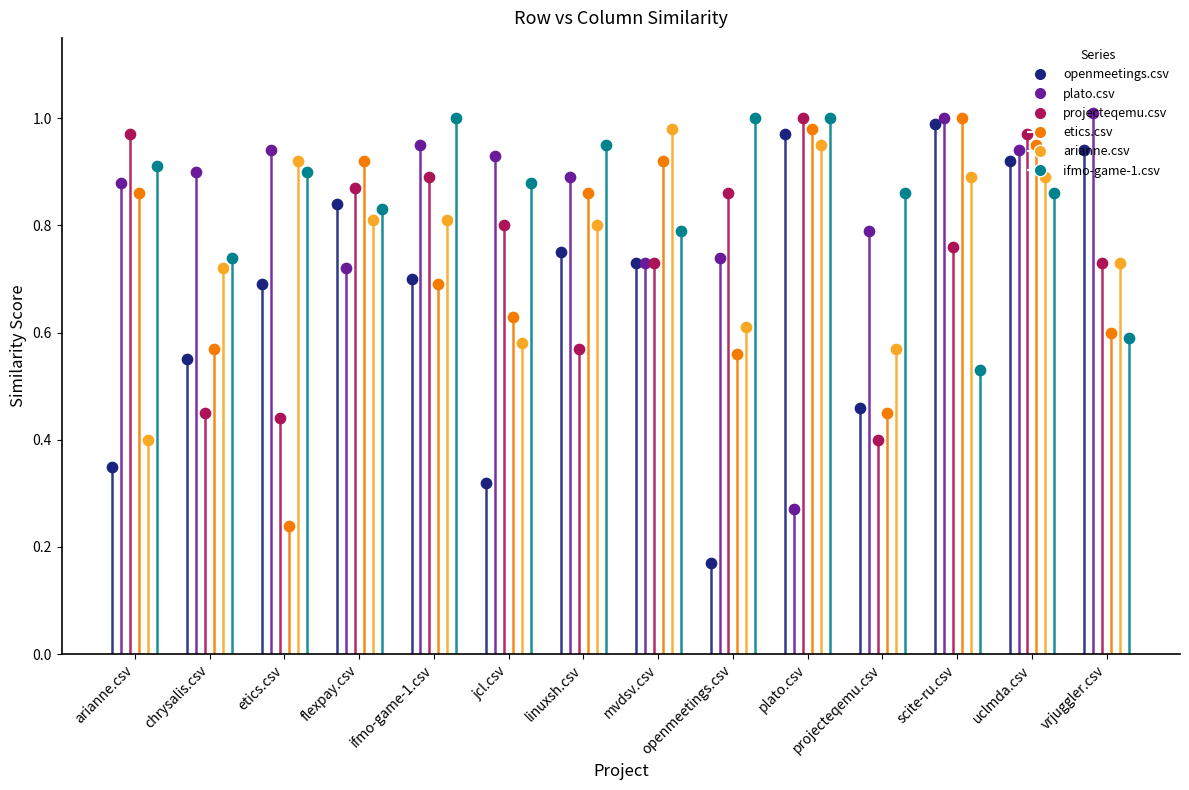

Which series contains the lowest Y value?

openmeetings.csv